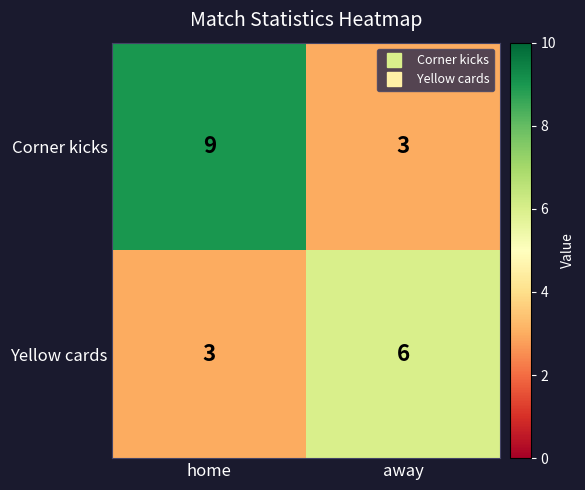

Reading left to right, what are all the values shown in this chart?

Corner kicks: home=9	away=3
Yellow cards: home=3	away=6